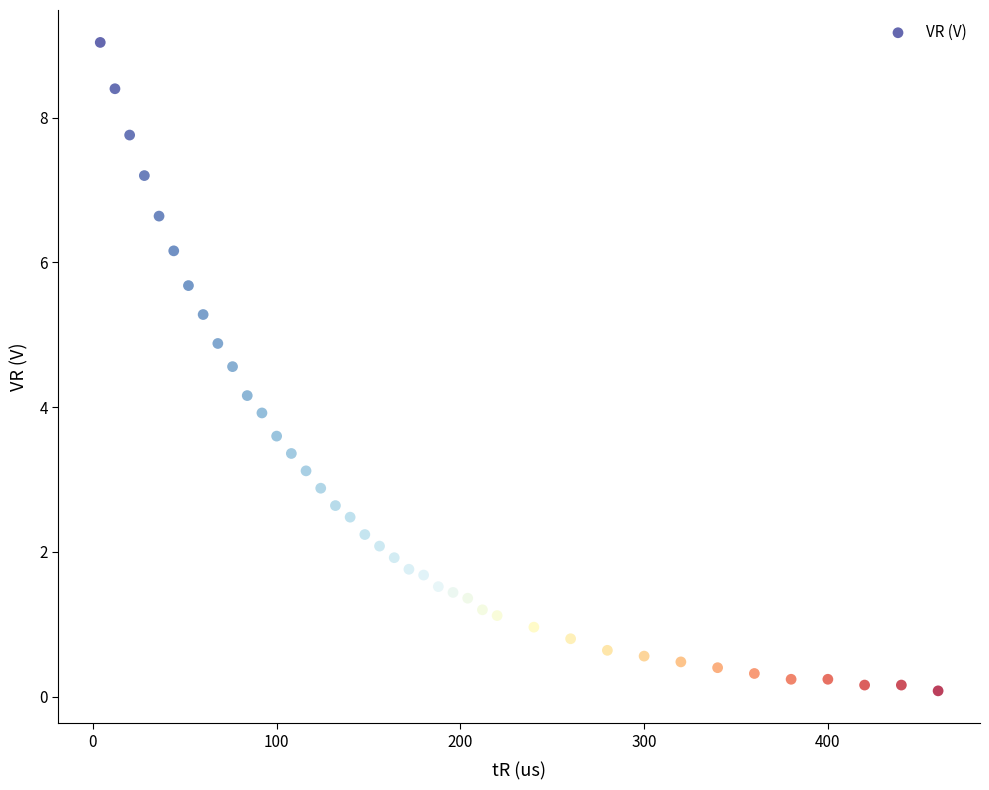

What is the range of Y values (max minus min)?

9.0